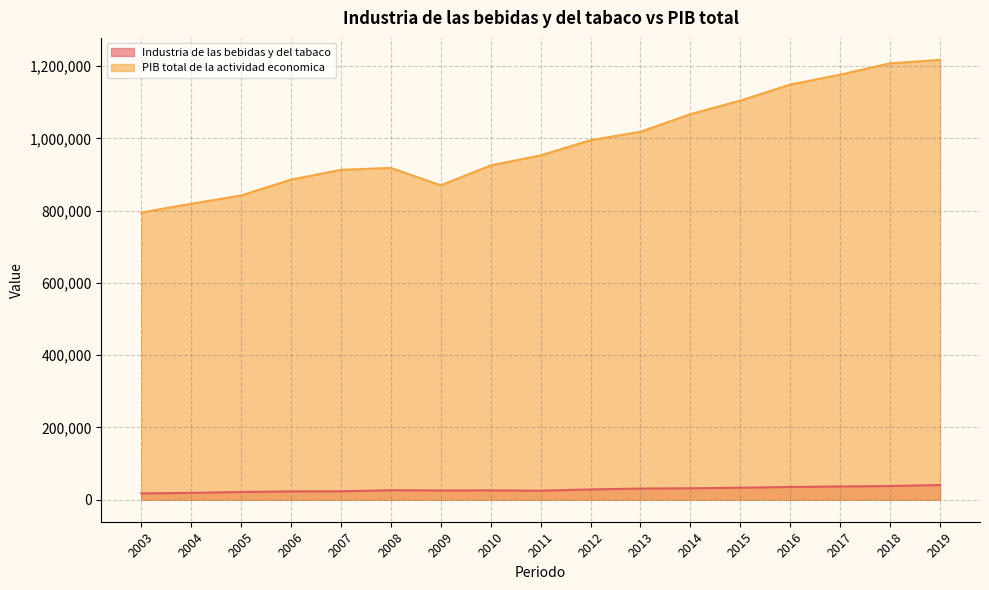

What is the value of the Industria de las bebidas y del tabaco point at the 17th from the left?

40643.2